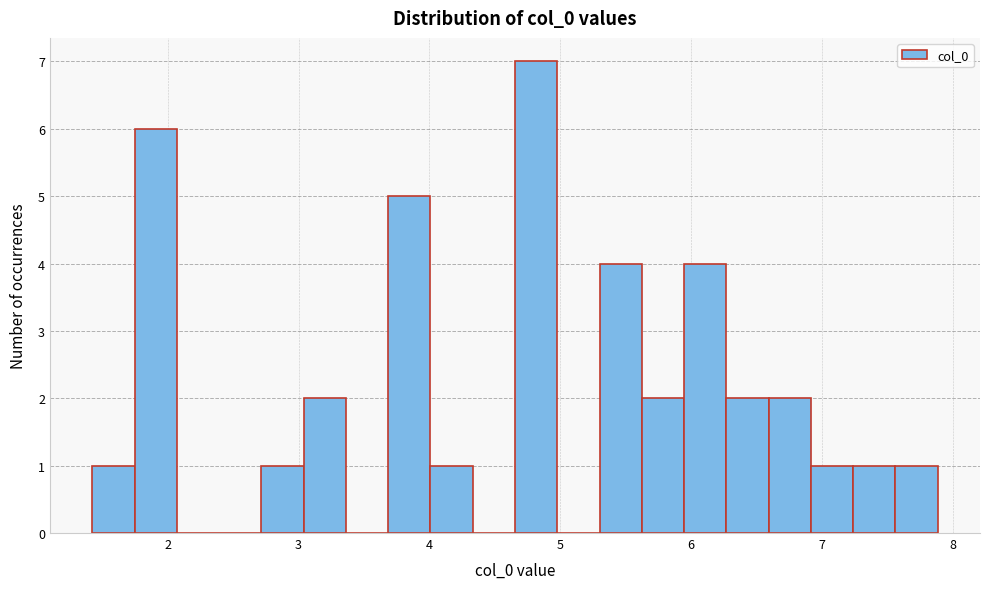

Around what value on the x-axis is the tallest bar? Give the approximate position of its centre, as read against the axis.

4.8